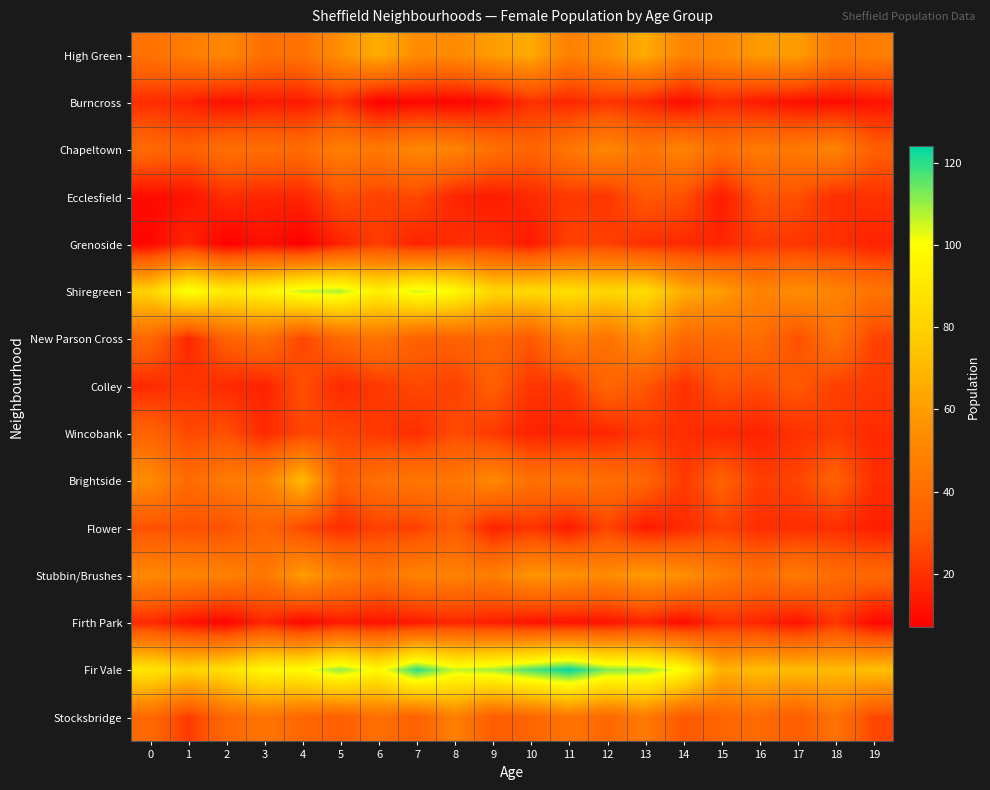

Count the number of categories in the chart.

20